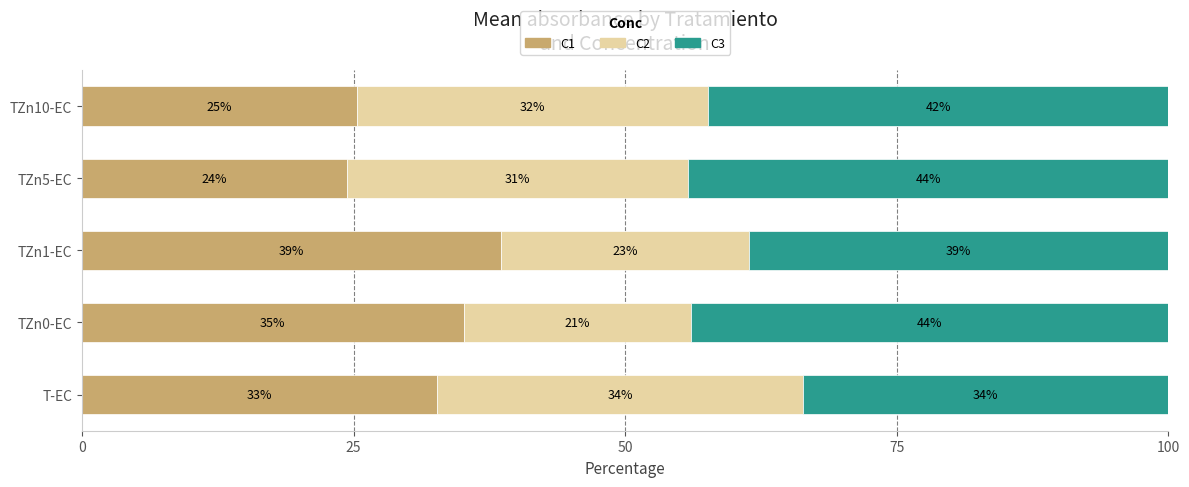

What are all the series names shown in the legend?

C1, C2, C3